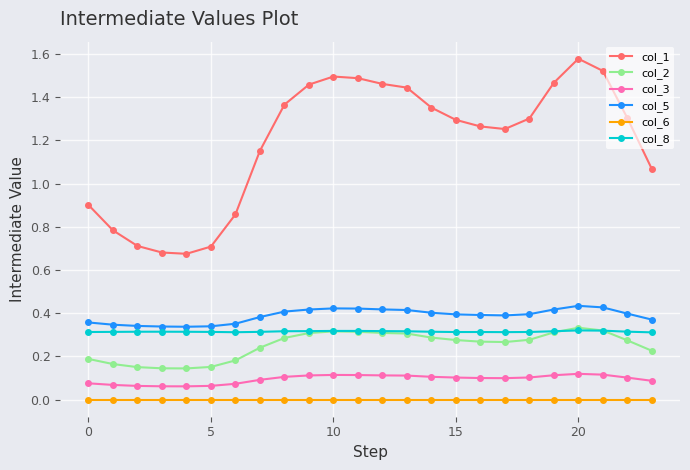

True or false: col_2 has more than 1 points higher than both neighbors.

True